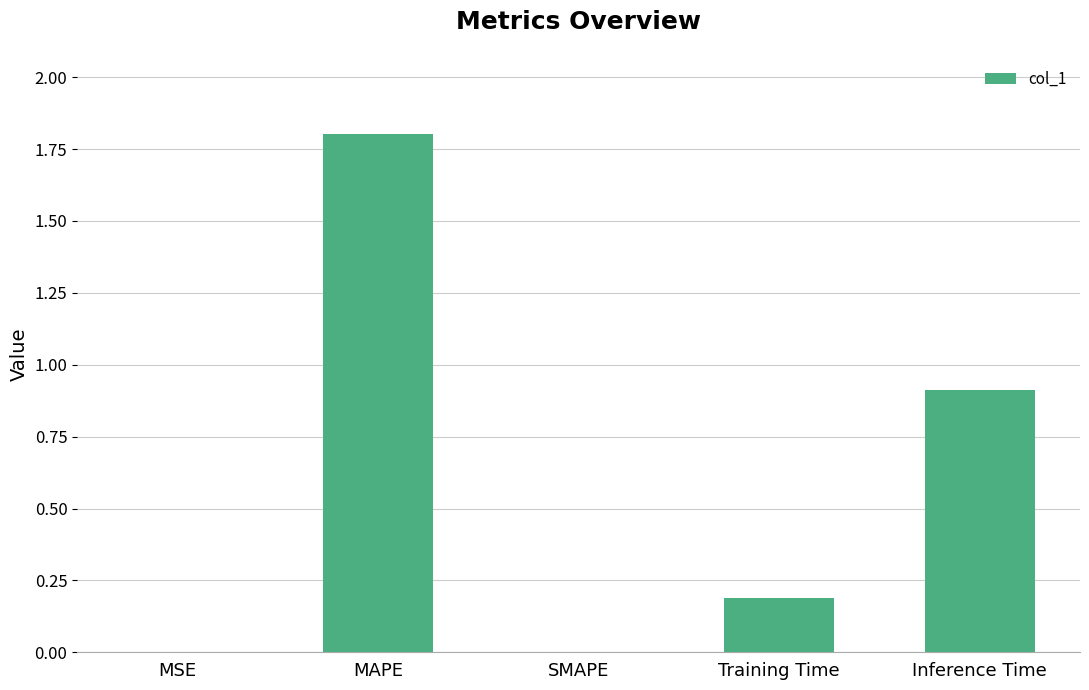

What is the sum of all values?

2.9